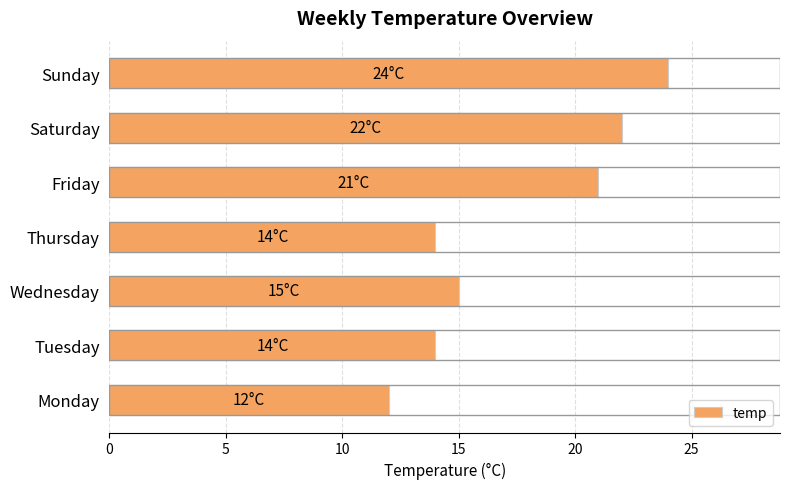

What is the difference between the maximum and minimum values?

12